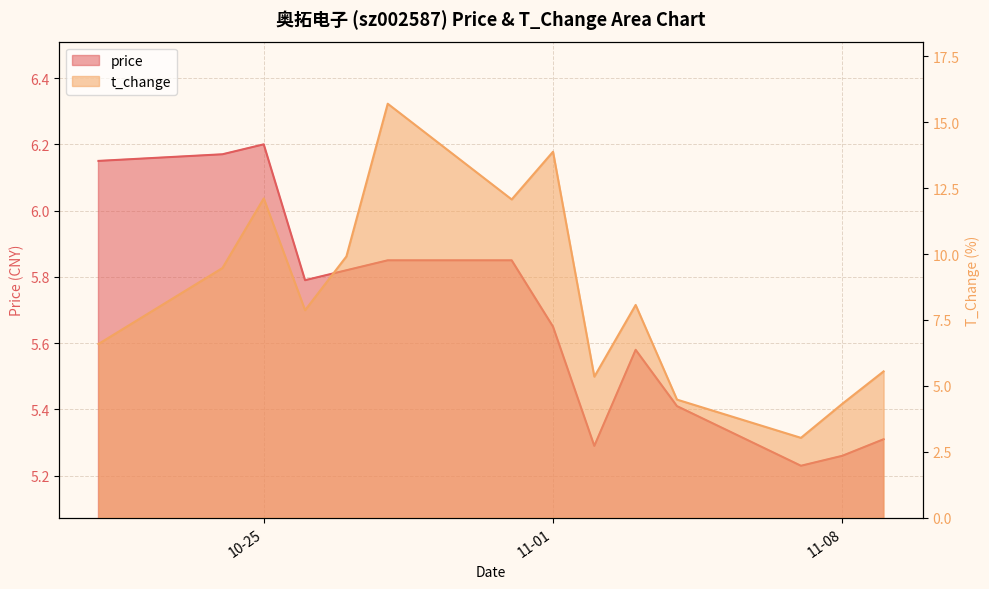

What is the highest value of the price series?

6.2